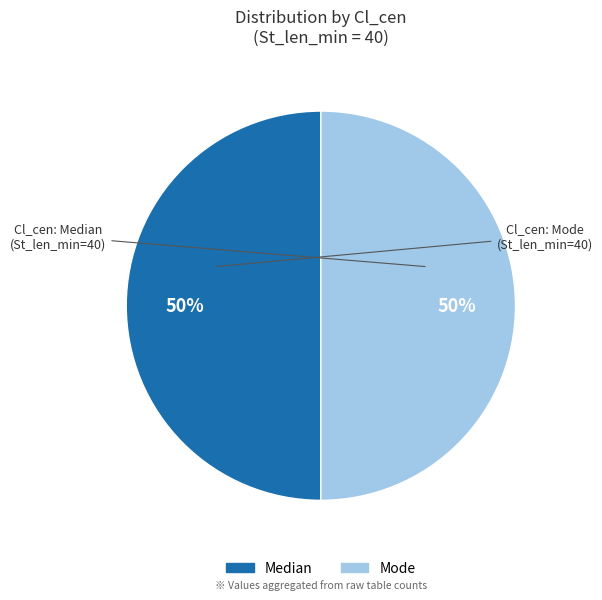

Count the number of slices in the pie.

2